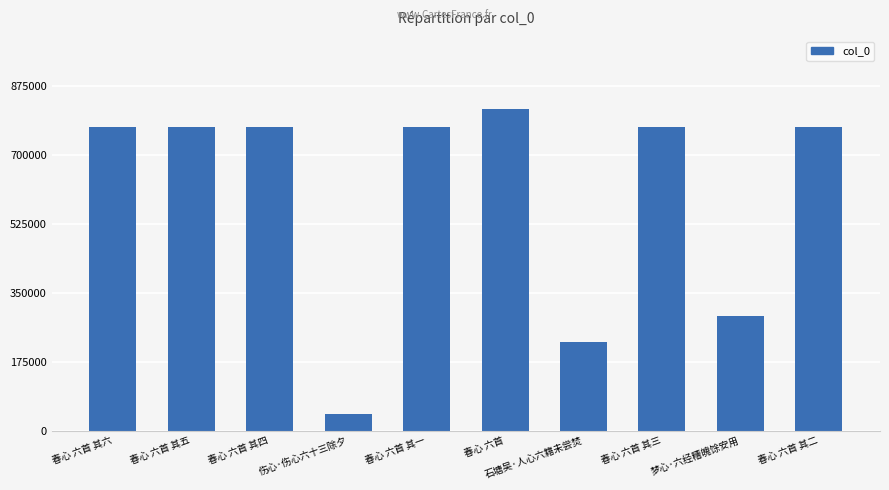

What is the value of the 10th bar from the left?

770424